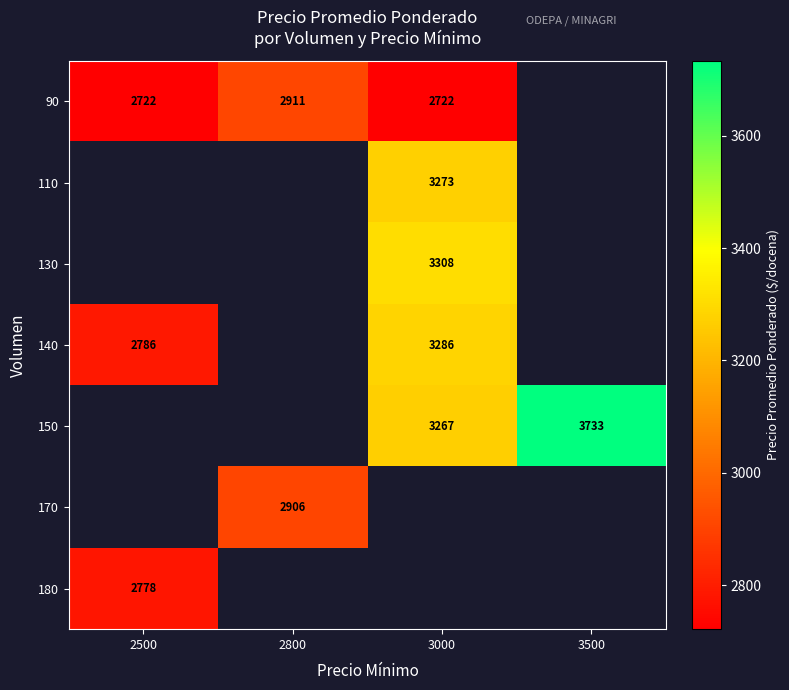

Which category has the highest value across all series?

3500